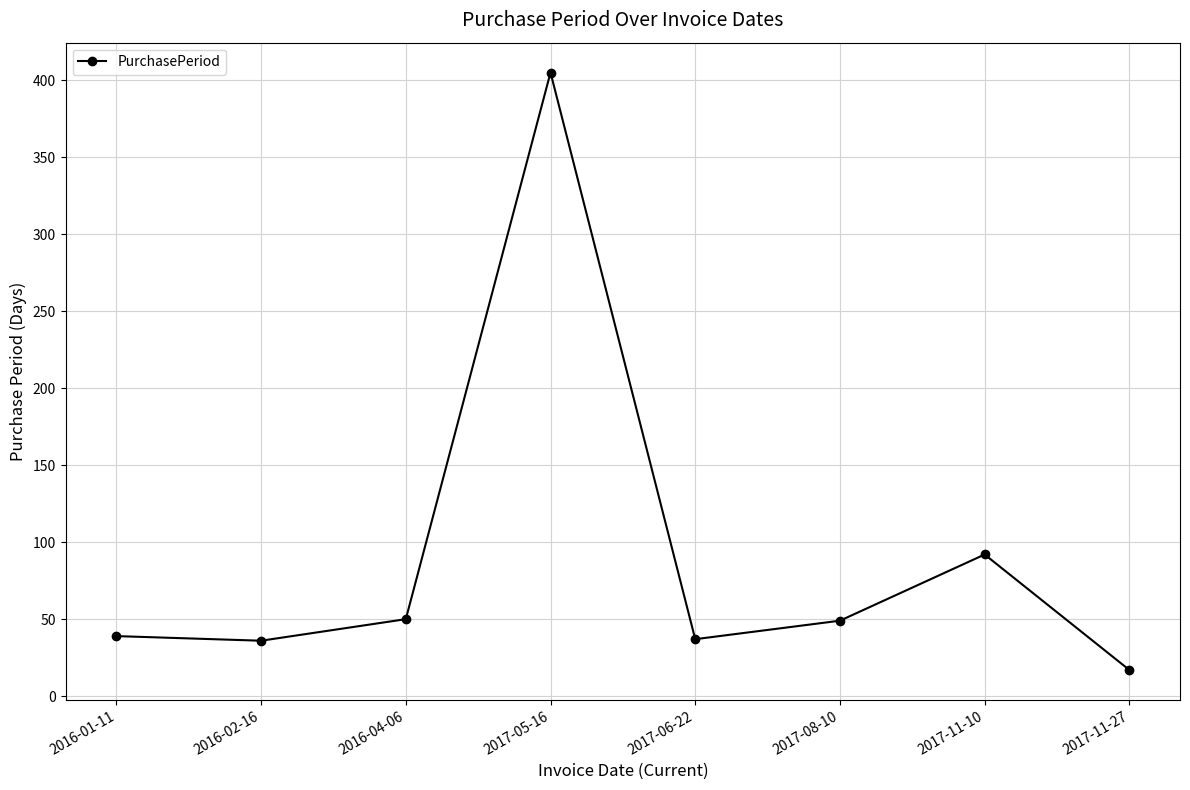

What position from the right is 2017-05-16?

5